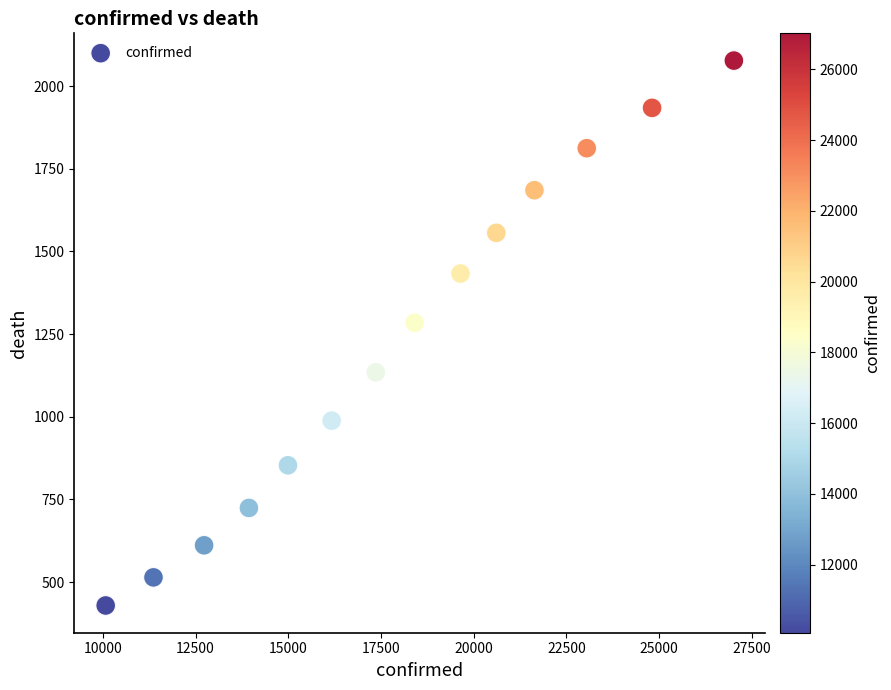

What is the range of X values (max minus min)?

16942